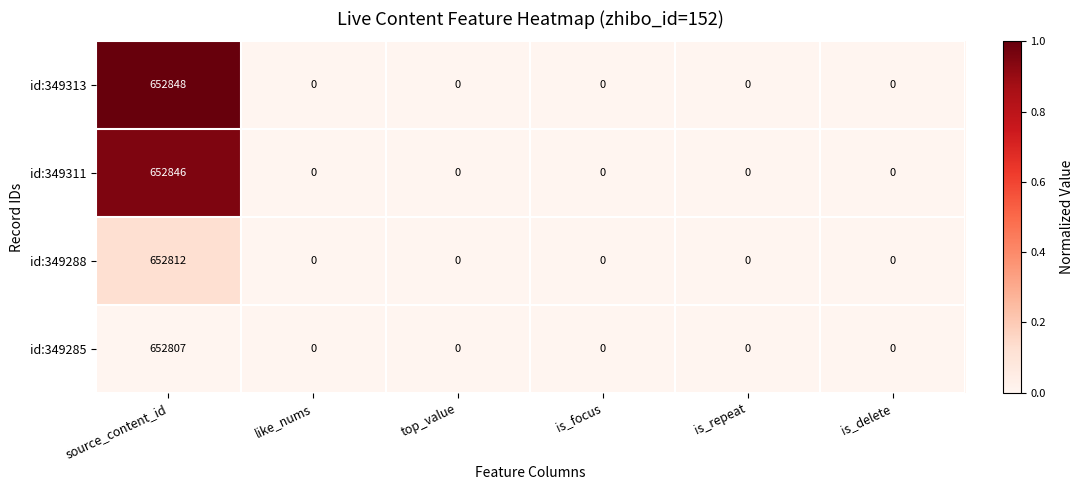

True or false: id:349311 has a value of -257924 at like_nums.

False